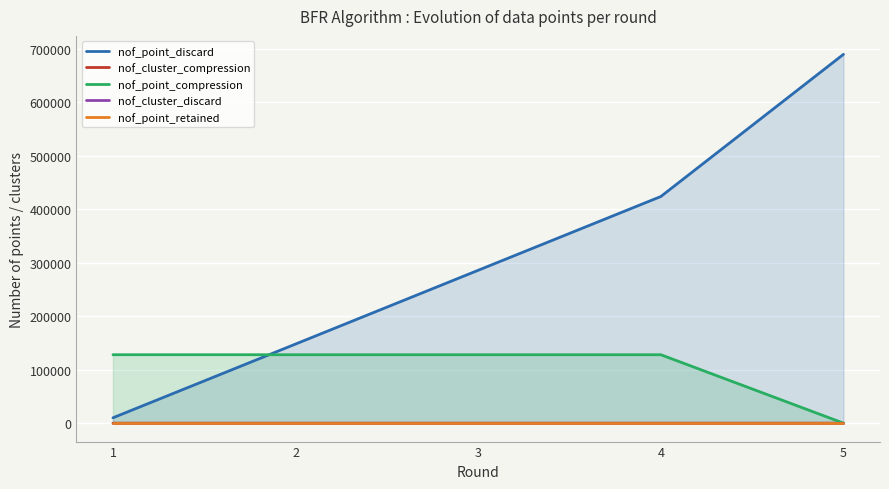

List the labels in order of nof_cluster_compression value, largest first.

1, 2, 3, 4, 5